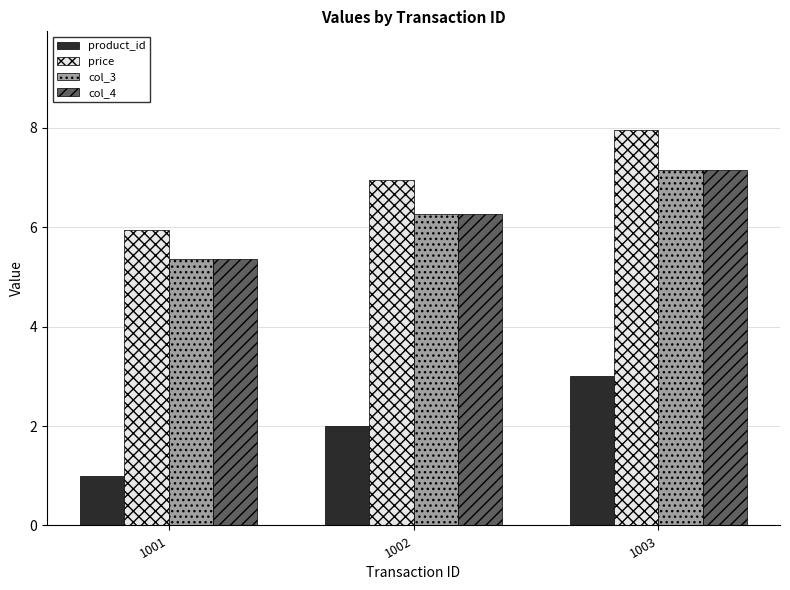

Reading right to left, extract all data points from this chart.

product_id: 3.0	2.0	1.0
price: 8.0	7.0	6.0
col_3: 7.2	6.3	5.4
col_4: 7.2	6.3	5.4